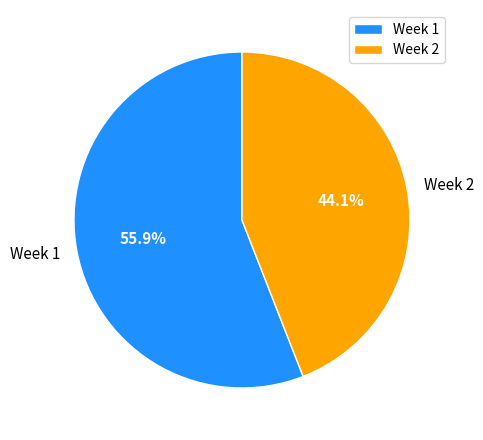

What is the ratio of the value at Week 1 to the value at Week 2?

1.3